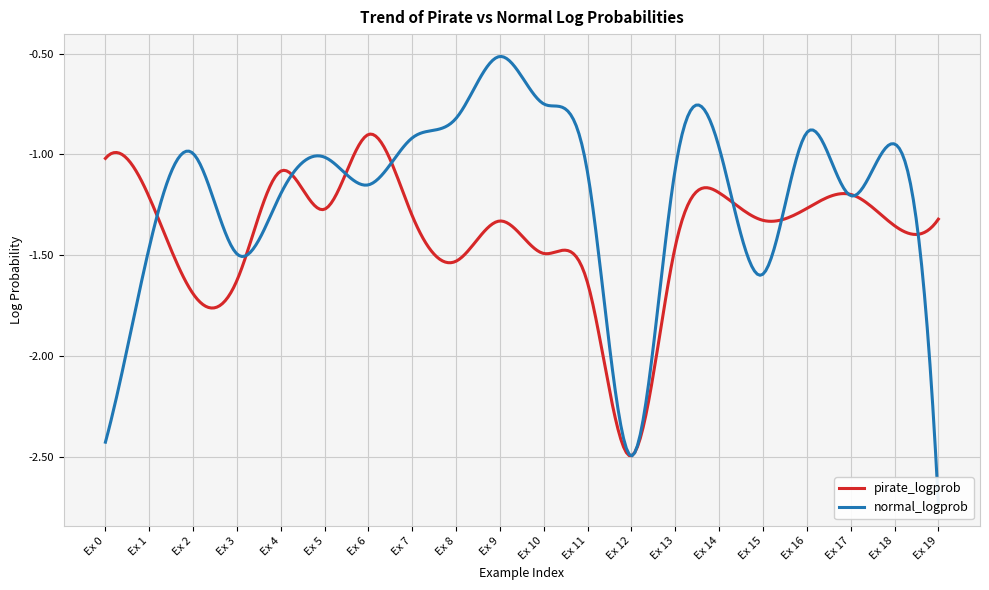

True or false: normal_logprob and pirate_logprob cross at least once.

True